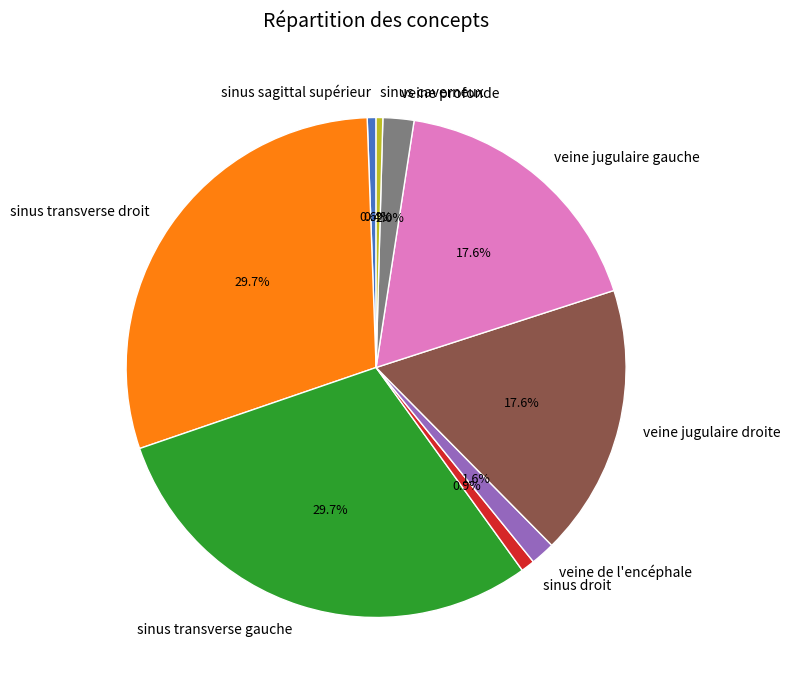

Is veine jugulaire droite the majority of the pie?

No